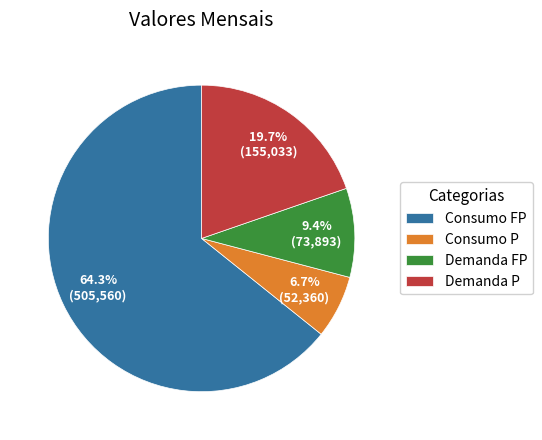

What is the total percentage of Demanda P and Consumo P?

26.4%